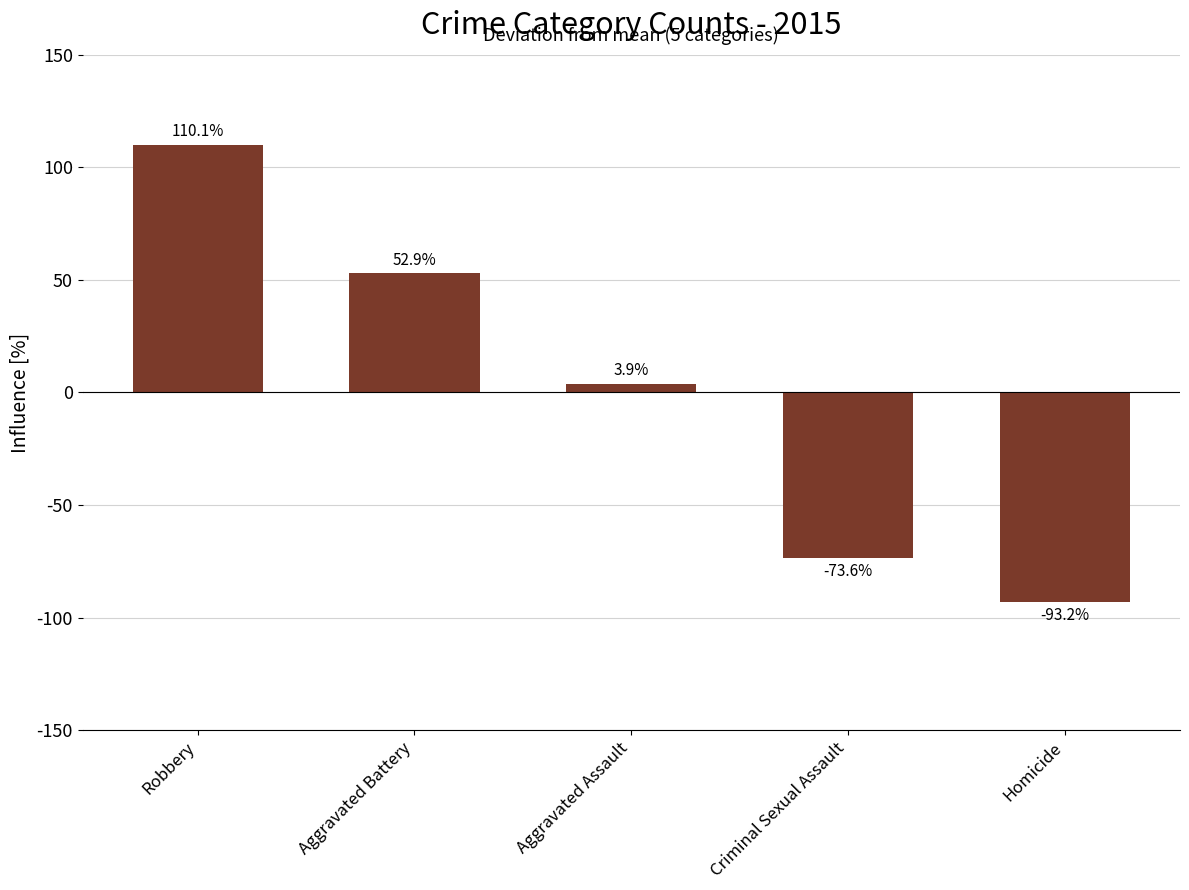

The chart shows a value of 52.9 at Aggravated Battery. True or false?

True